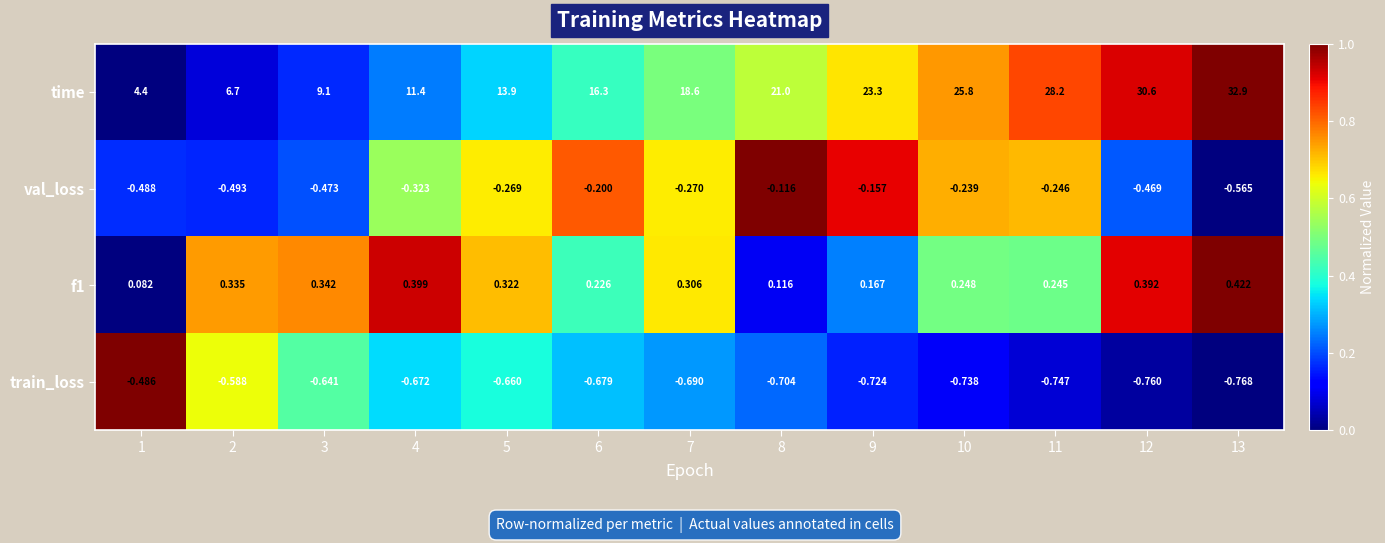

Which series has the largest total across all categories?

time